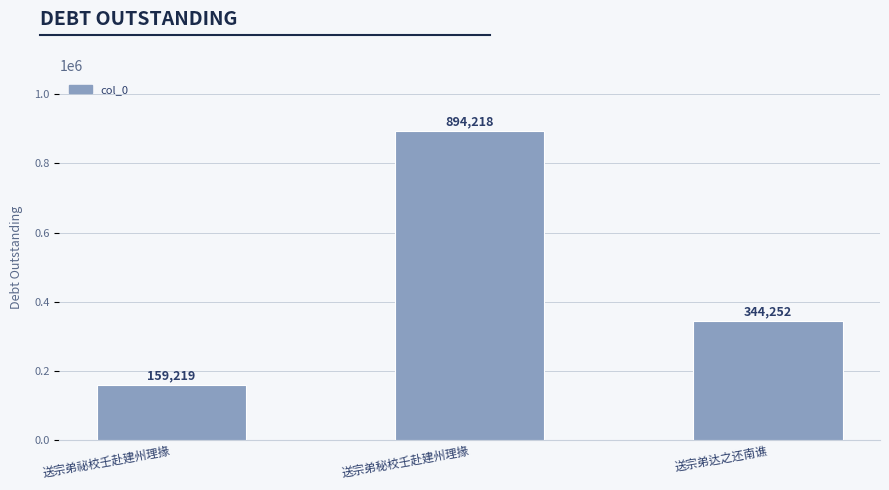

What is the label of the 3rd bar from the left?

送宗弟达之还南谯